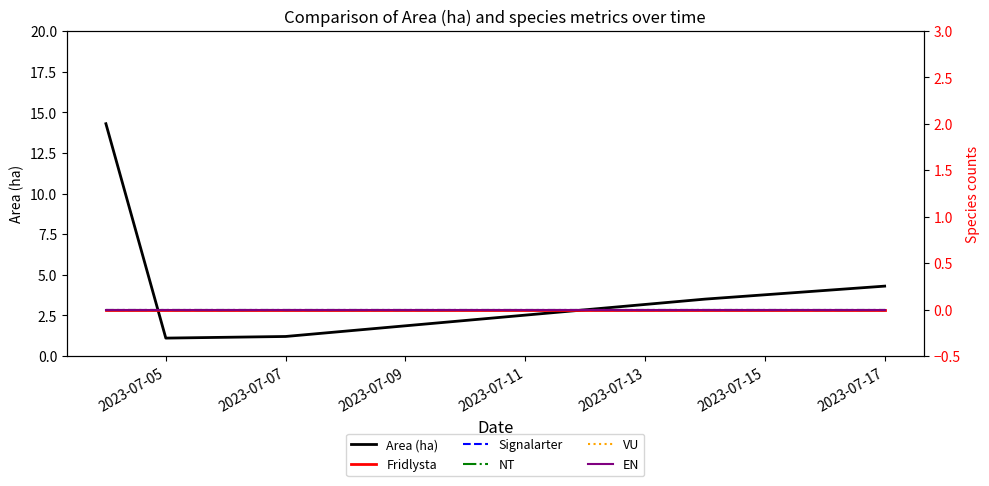

Which series has the widest spread of values?

Area (ha)